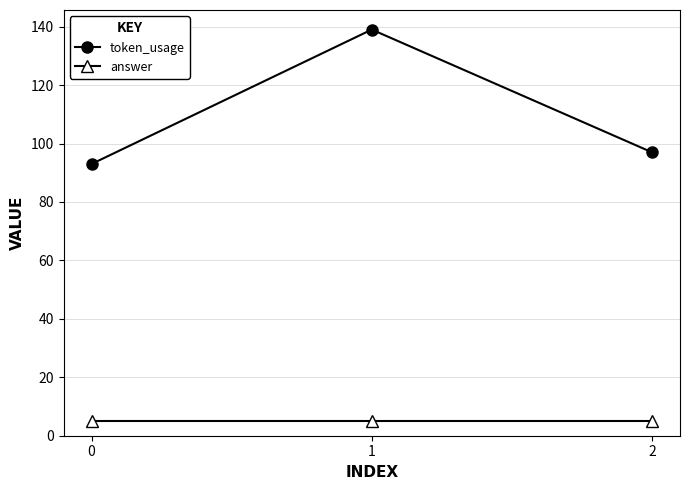

The value of answer at 1 is 5. True or false?

True